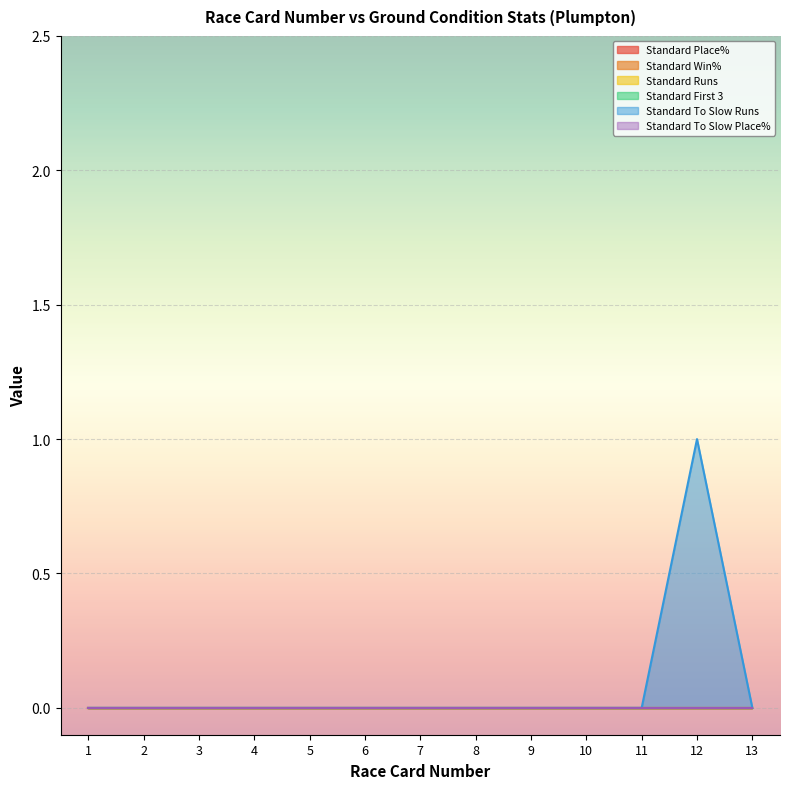

Between 2 and 5, which series saw the biggest shift?

Standard Place%